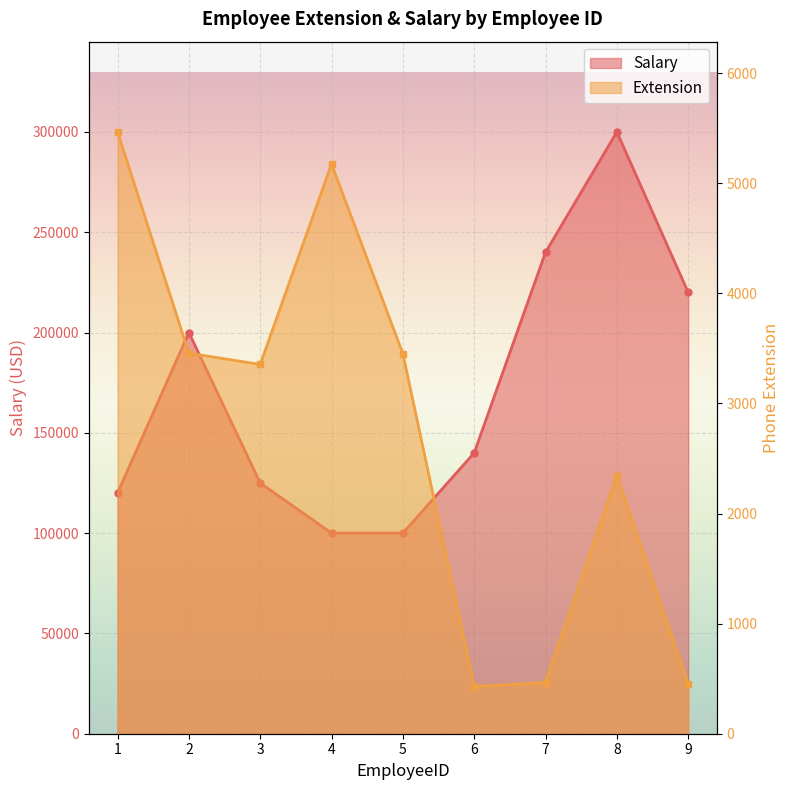

What is the sum of all Extension values?

24597